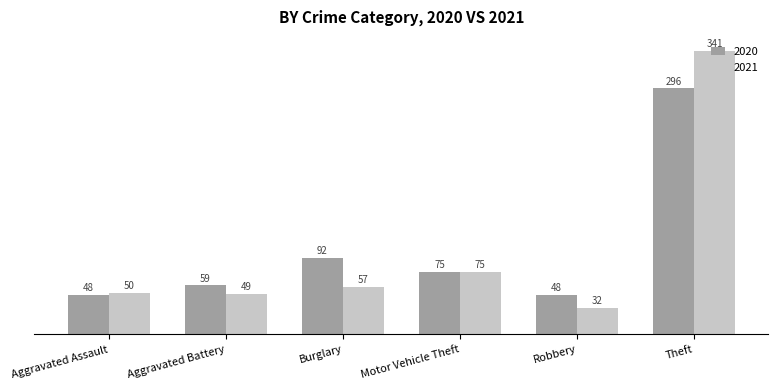

Where is 2021 nearest to the value 186?

Motor Vehicle Theft